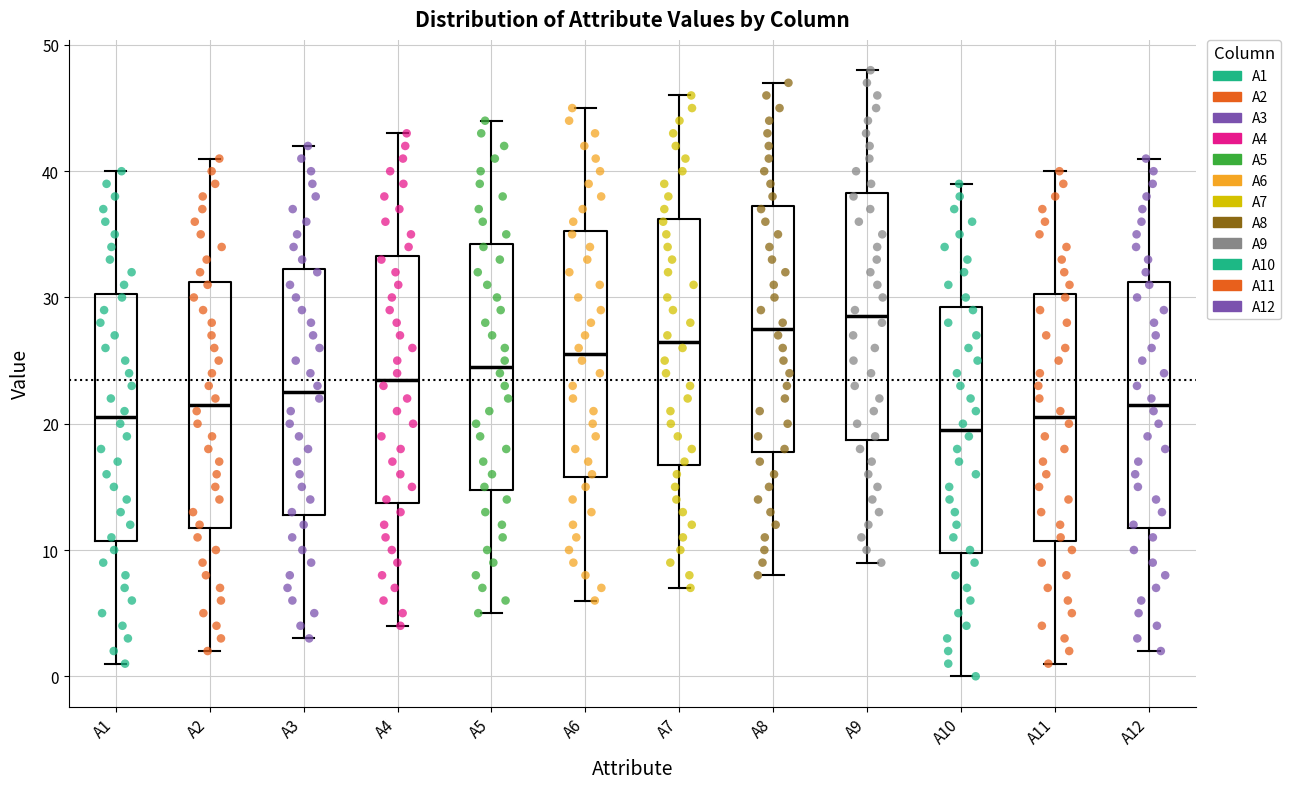

Reading left to right, transcribe this box plot: for each box, give where its median line is, the range the box spans, and where its two whiskers end, as read against the y-axis. The values are not printed on the chart, so give them approximately, as read against the axis.

A1: median 21, box 11 to 30, whiskers 1 to 40
A2: median 22, box 12 to 31, whiskers 2 to 41
A3: median 23, box 13 to 32, whiskers 3 to 42
A4: median 24, box 14 to 33, whiskers 4 to 43
A5: median 25, box 15 to 34, whiskers 5 to 44
A6: median 26, box 16 to 35, whiskers 6 to 45
A7: median 27, box 17 to 36, whiskers 7 to 46
A8: median 28, box 18 to 37, whiskers 8 to 47
A9: median 29, box 19 to 38, whiskers 9 to 48
A10: median 20, box 10 to 29, whiskers 0 to 39
A11: median 21, box 11 to 30, whiskers 1 to 40
A12: median 22, box 12 to 31, whiskers 2 to 41